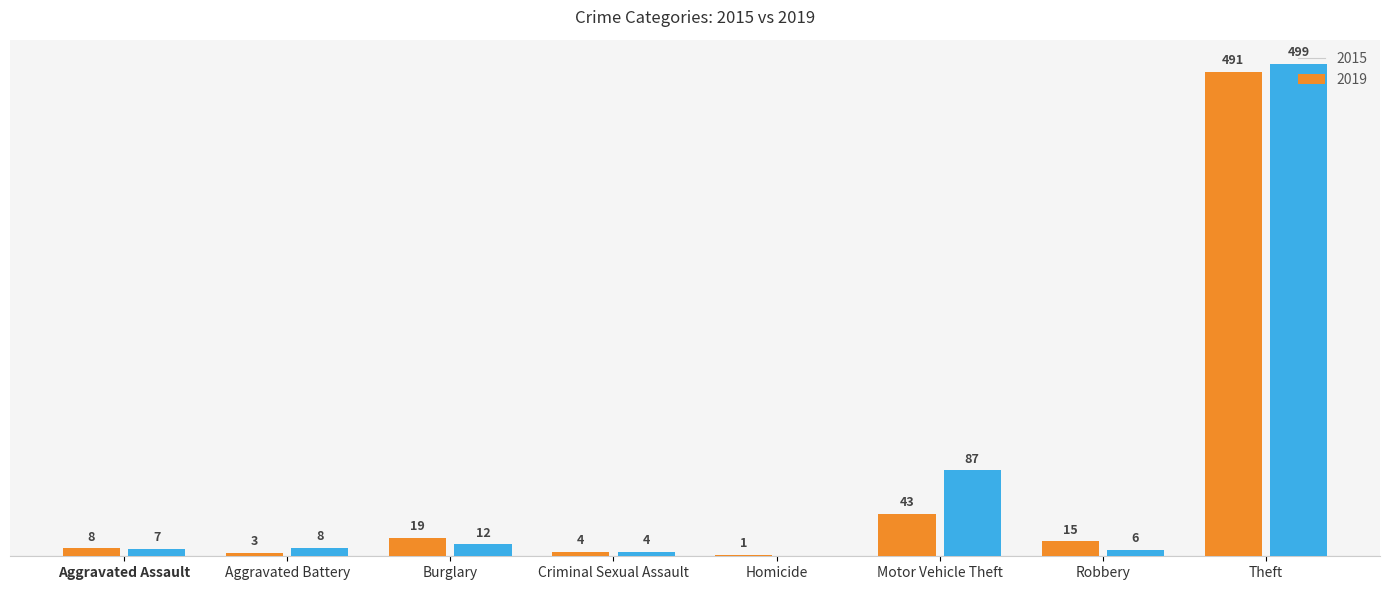

At which category is the sum across all series the highest?

Theft